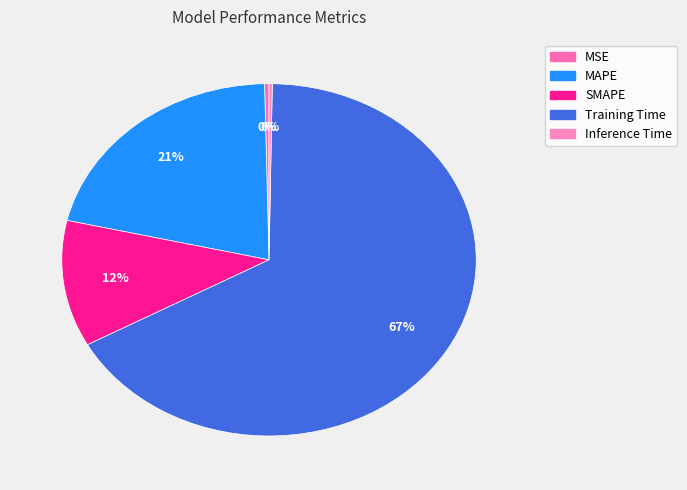

What is the majority slice?

Training Time